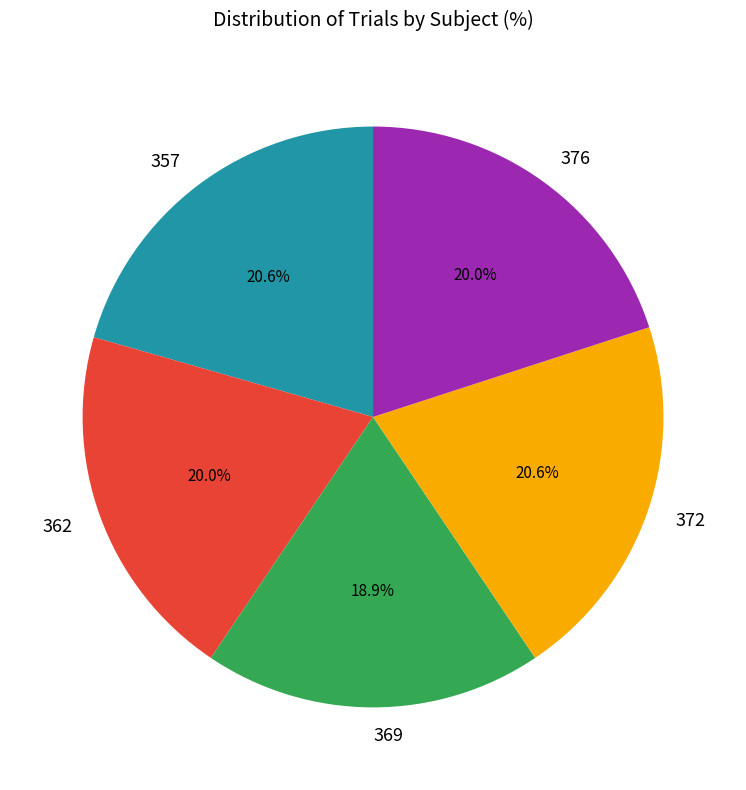

The 369 slice represents 28% of the pie. True or false?

False